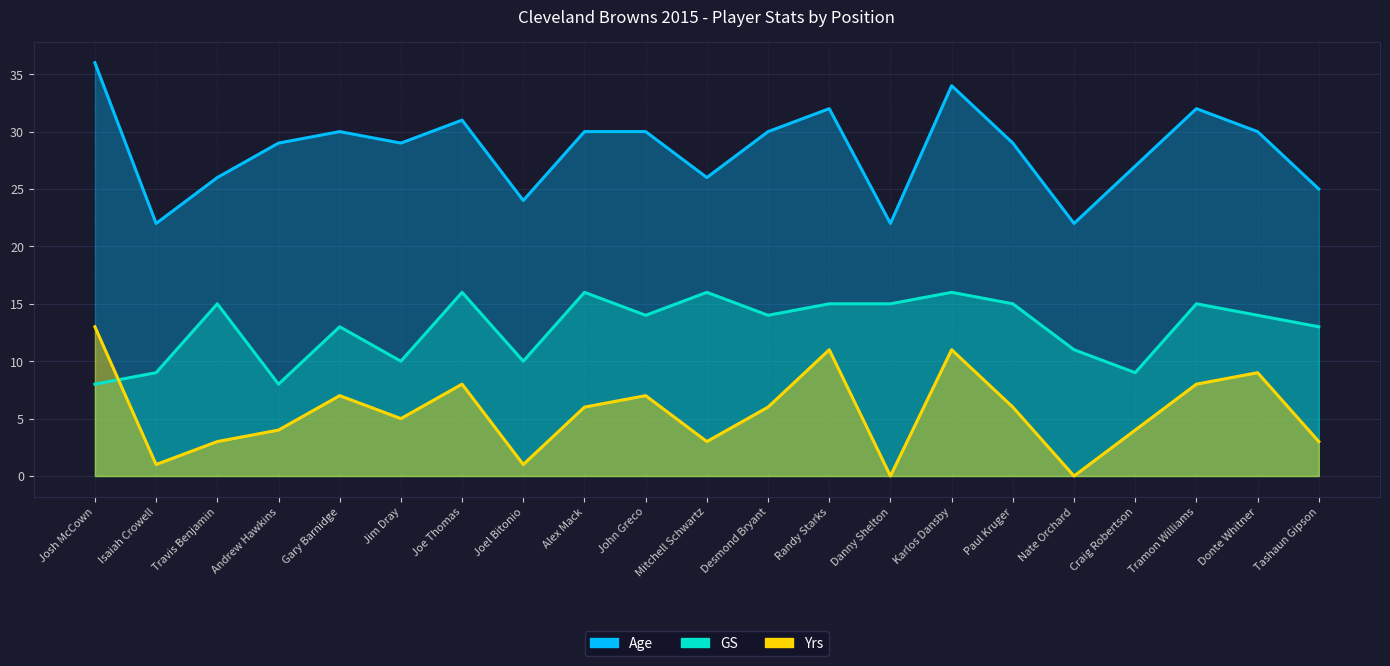

Rank the series by their average value, from highest to lowest.

Age, GS, Yrs